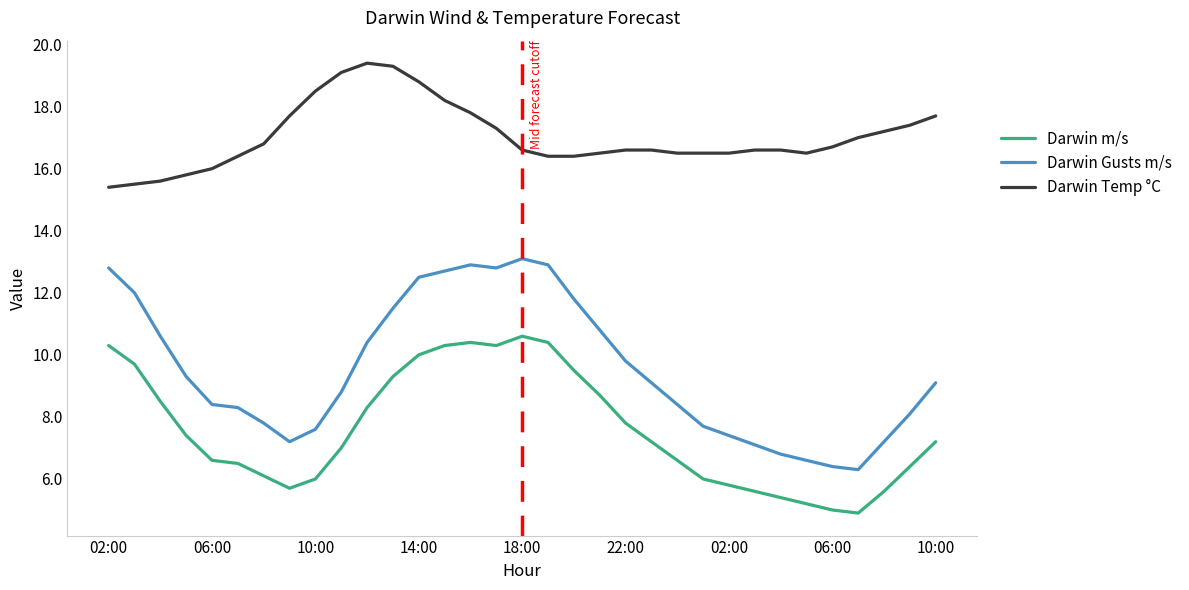

Rank the series by their maximum value, from highest to lowest.

Darwin Temp °C, Darwin Gusts m/s, Darwin m/s